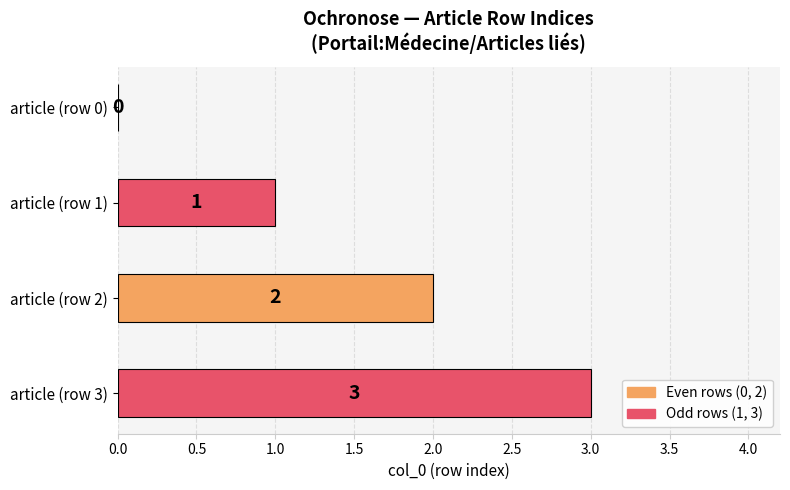

What is the maximum value shown in the chart?

3